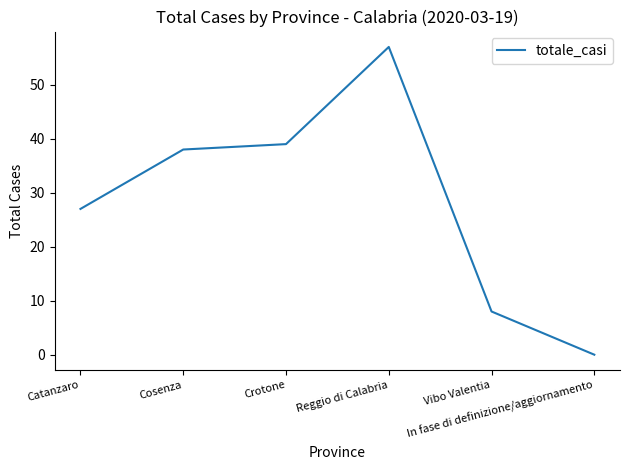

What is the change in value from Cosenza to Crotone?

+1